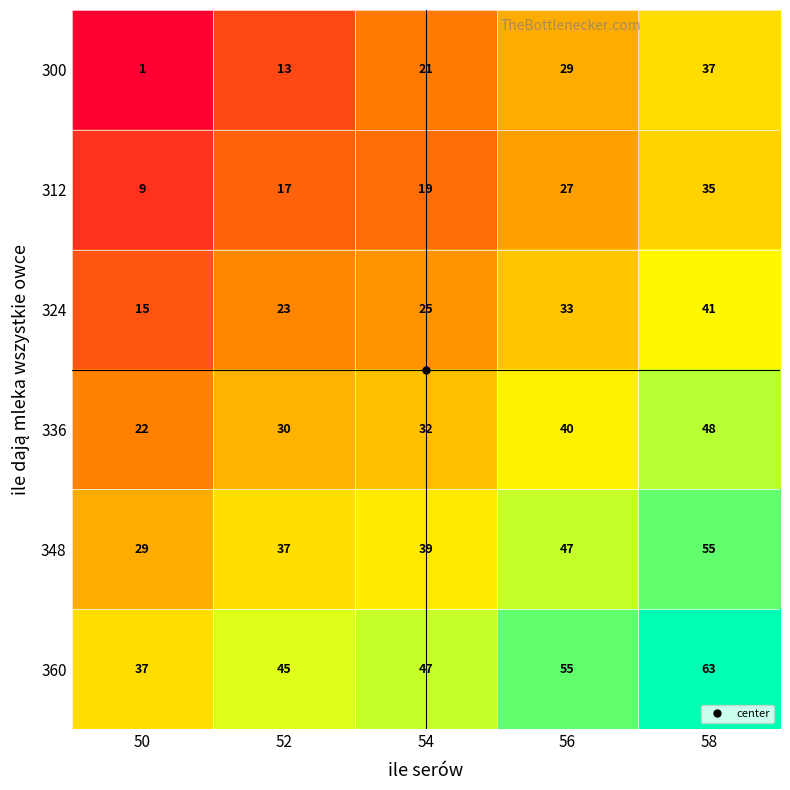

What is the total value across all series at 54?

183